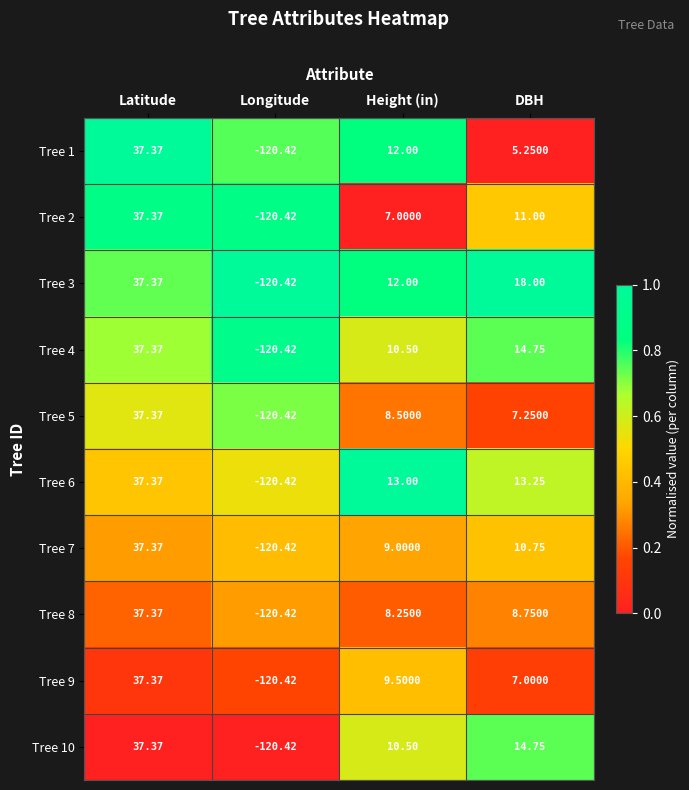

Which series has the largest total across all categories?

Tree 3